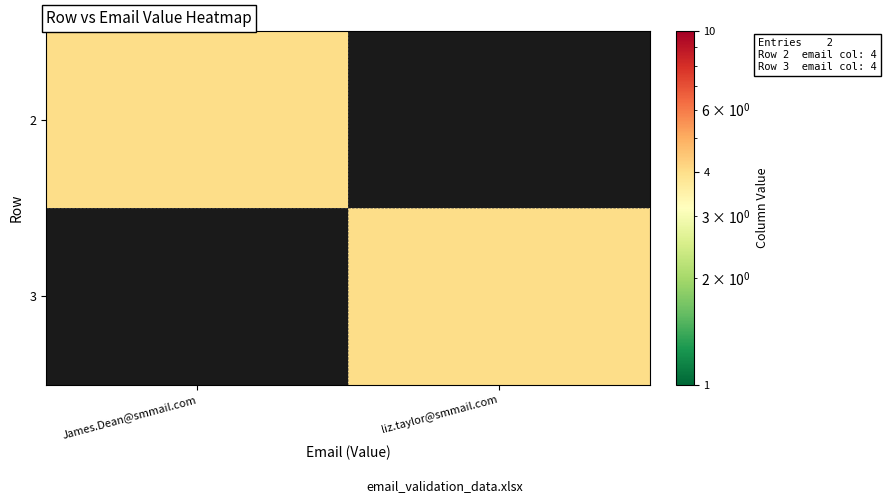

Reading left to right, extract all data points from this chart.

2: James.Dean@smmail.com=4	liz.taylor@smmail.com=0
3: James.Dean@smmail.com=0	liz.taylor@smmail.com=4